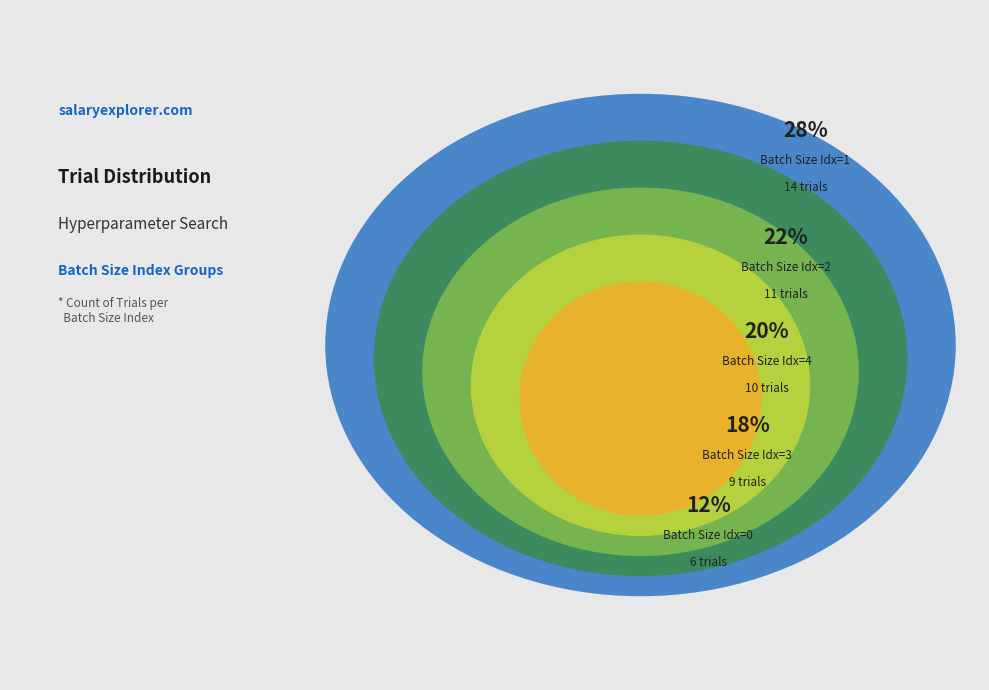

The 4 slice represents 9% of the pie. True or false?

False